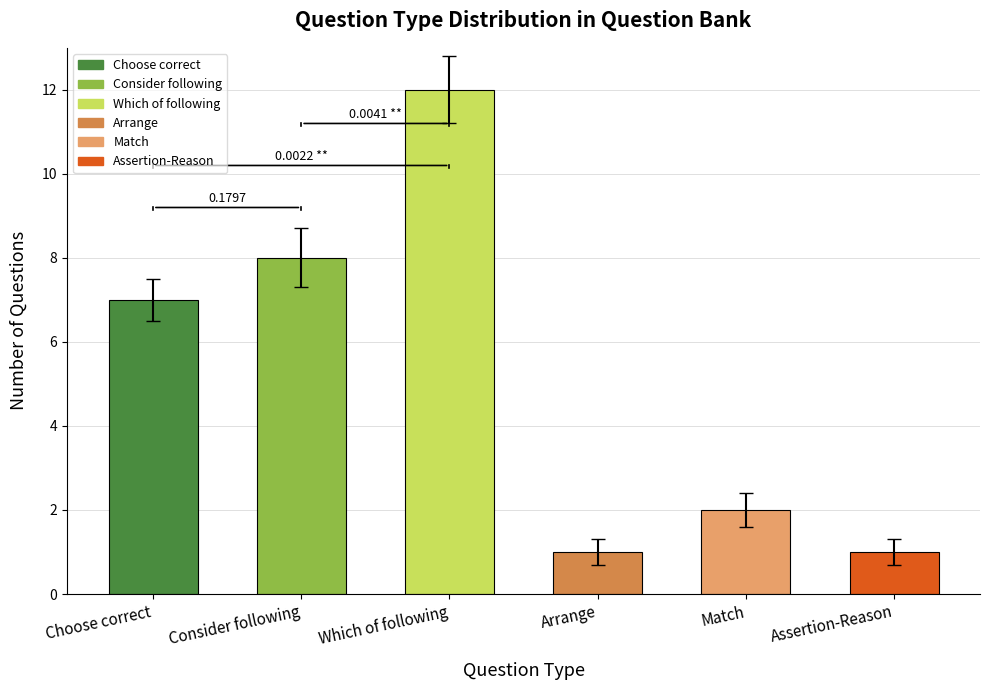

What is the label of the 1st bar from the left?

Choose correct